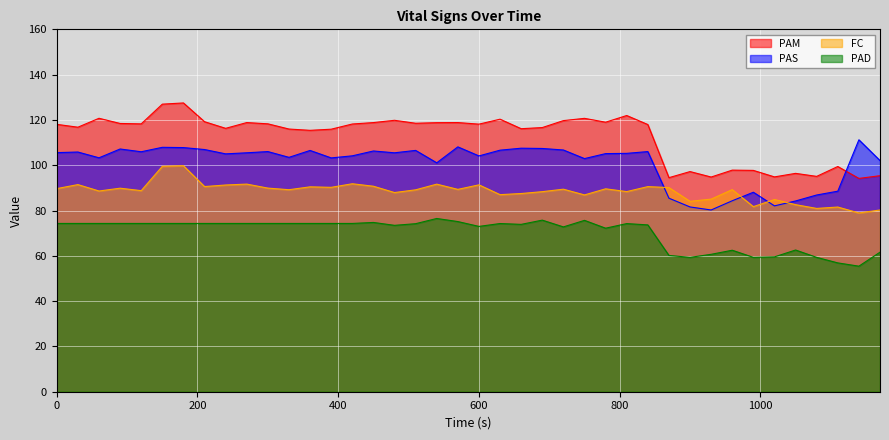

Reading left to right, extract all data points from this chart.

PAM: 0=118.0	30=116.8	60=120.7	90=118.4	120=118.3	150=127.0	180=127.5	210=119.2	240=116.3	270=118.8	300=118.3	330=116.0	360=115.4	390=115.9	420=118.2	450=118.8	480=119.8	510=118.5	540=118.8	570=118.8	600=118.1	630=120.3	660=116.1	690=116.6	720=119.7	750=120.7	780=119.0	810=122.0	840=118.0	870=94.5	900=97.2	930=94.8	960=97.8	990=97.7	1020=94.8	1050=96.4	1080=95.1	1110=99.4	1140=94.2	1170=95.4
PAS: 0=105.6	30=105.8	60=103.3	90=107.2	120=106.0	150=107.9	180=107.8	210=106.9	240=105.0	270=105.5	300=106.0	330=103.5	360=106.5	390=103.2	420=104.2	450=106.3	480=105.5	510=106.5	540=101.1	570=108.1	600=104.1	630=106.7	660=107.5	690=107.4	720=106.7	750=102.9	780=105.1	810=105.2	840=106.0	870=85.5	900=81.6	930=80.2	960=84.3	990=88.1	1020=82.1	1050=84.2	1080=86.9	1110=88.5	1140=111.2	1170=102.1
FC: 0=89.7	30=91.5	60=88.6	90=89.9	120=88.8	150=99.5	180=99.8	210=90.6	240=91.3	270=91.7	300=89.9	330=89.2	360=90.5	390=90.2	420=91.8	450=90.7	480=87.9	510=89.1	540=91.7	570=89.3	600=91.3	630=87.0	660=87.5	690=88.3	720=89.4	750=86.9	780=89.6	810=88.4	840=90.6	870=90.1	900=84.1	930=85.0	960=89.2	990=81.7	1020=84.9	1050=82.6	1080=80.9	1110=81.5	1140=78.9	1170=80.2
PAD: 0=74.3	30=74.3	60=74.3	90=74.3	120=74.3	150=74.3	180=74.3	210=74.3	240=74.3	270=74.3	300=74.3	330=74.3	360=74.3	390=74.3	420=74.3	450=74.7	480=73.5	510=74.2	540=76.5	570=75.1	600=73.0	630=74.3	660=73.9	690=75.8	720=72.8	750=75.7	780=72.2	810=74.2	840=73.7	870=60.2	900=59.3	930=60.7	960=62.5	990=59.3	1020=59.5	1050=62.6	1080=59.3	1110=56.9	1140=55.4	1170=61.6